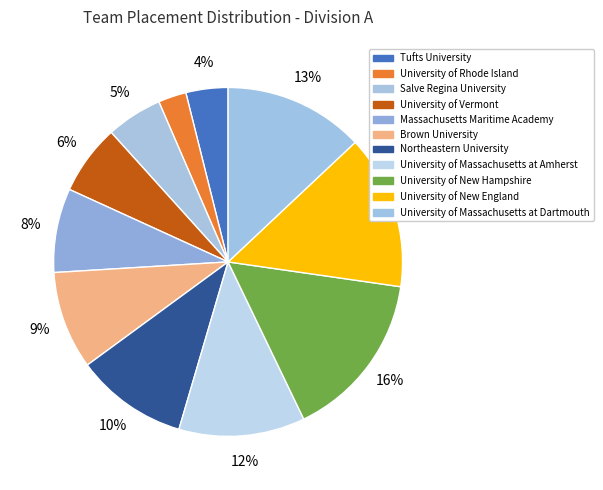

To the nearest percent, what percentage of the pie is University of New England?

14%